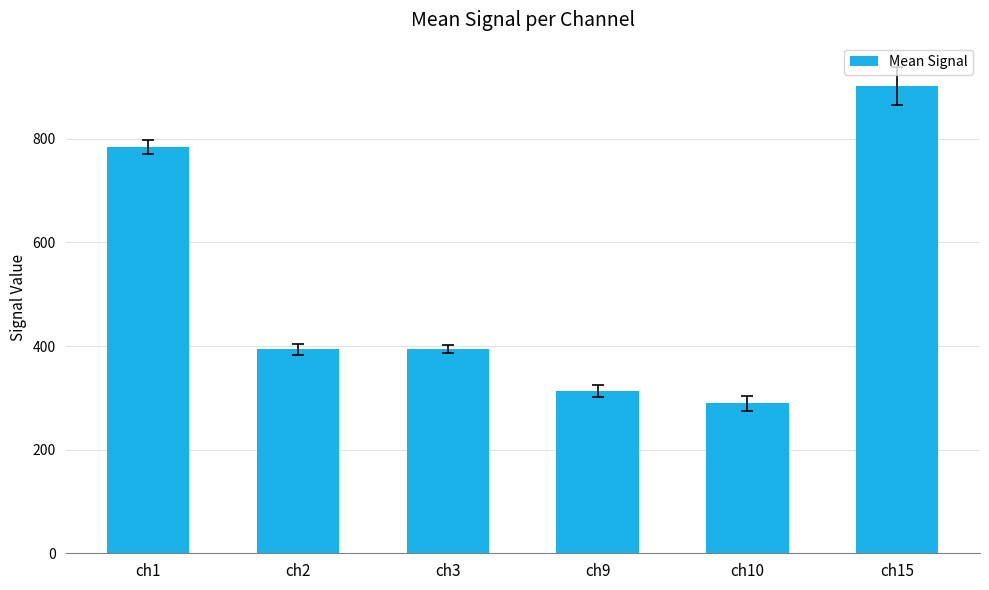

What is the sum of all values?

3076.7